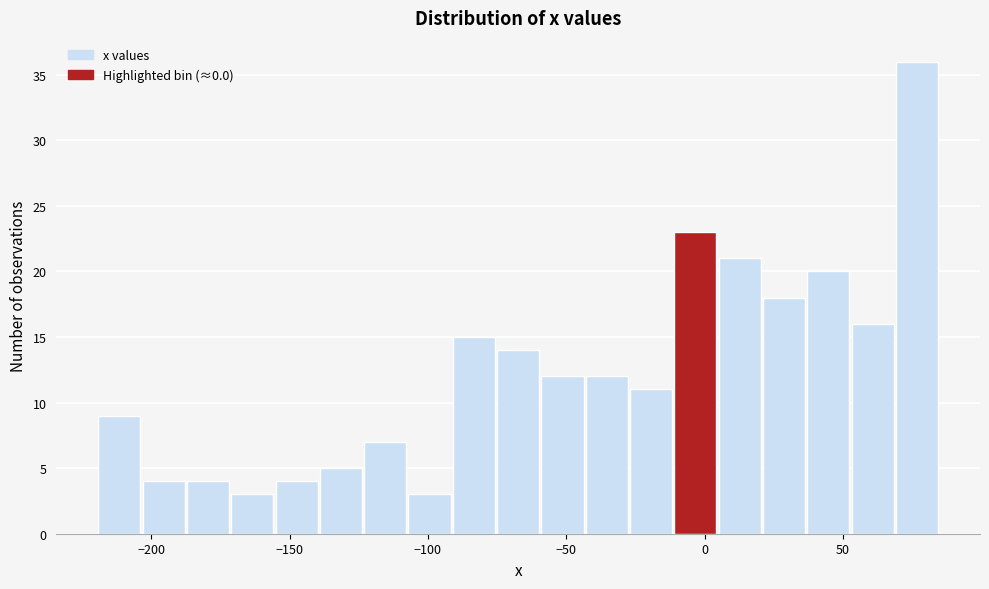

Around what value on the x-axis is the tallest bar? Give the approximate position of its centre, as read against the axis.

75